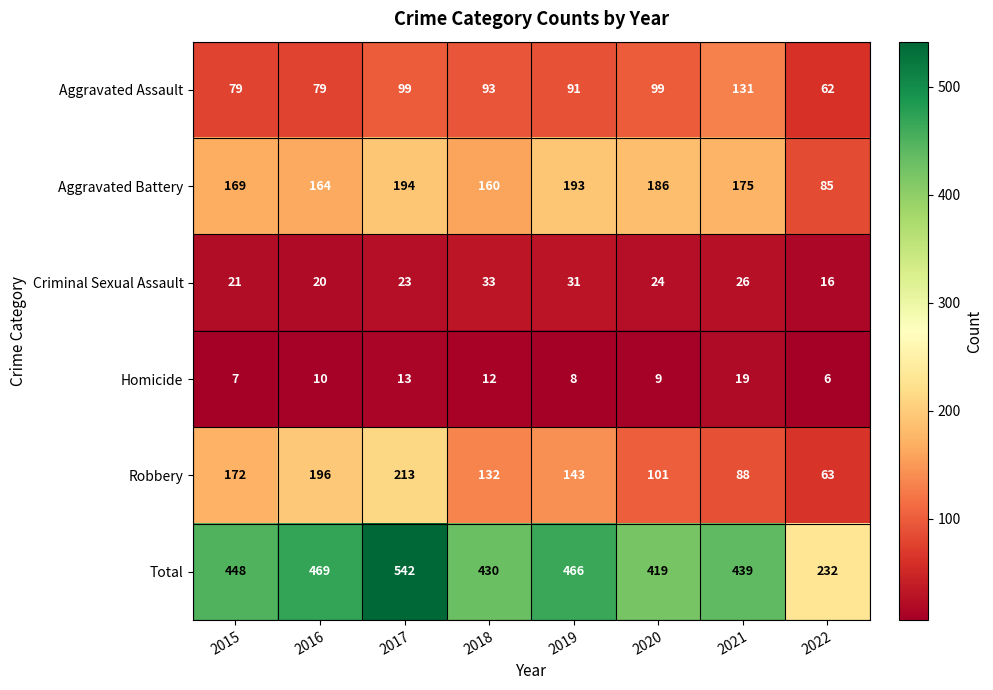

True or false: Aggravated Assault has a value of 37 at 2015.

False